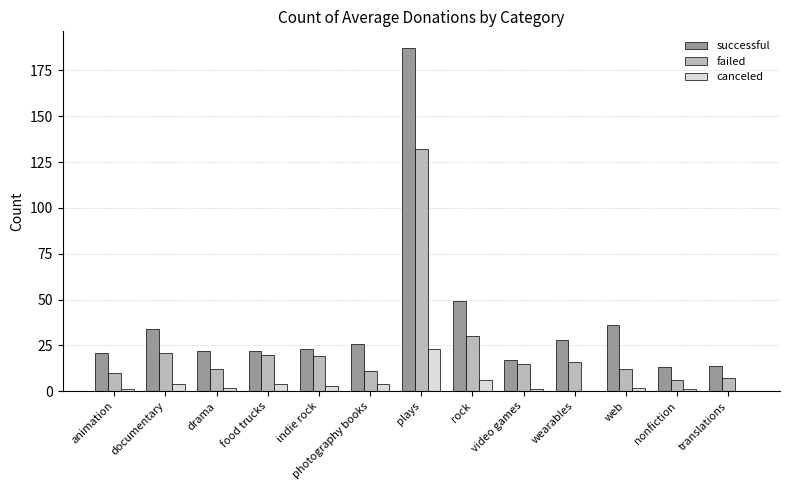

Where is canceled nearest to the value 11?

rock